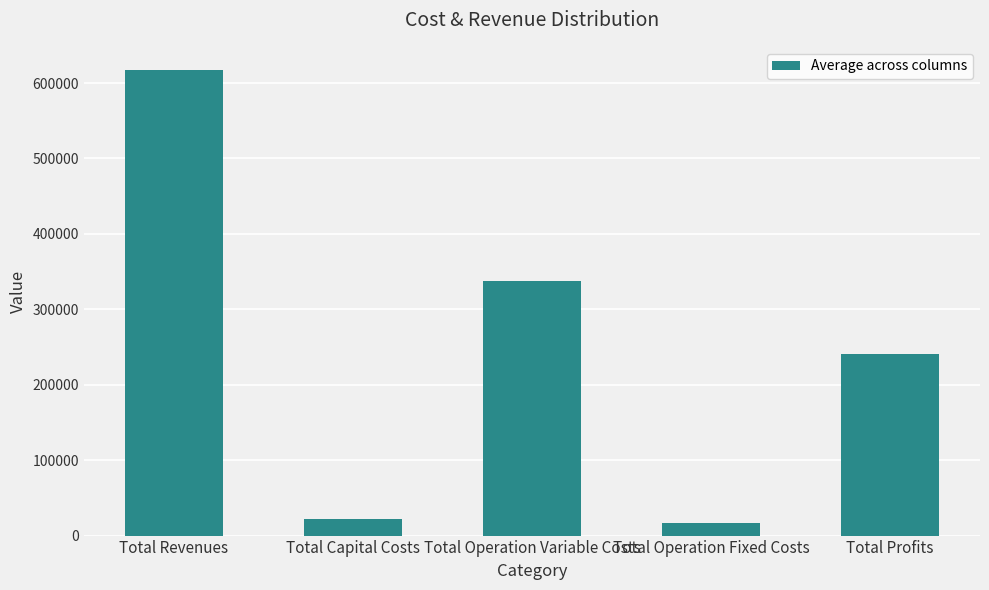

What is the label of the 2nd bar from the left?

Total Capital Costs